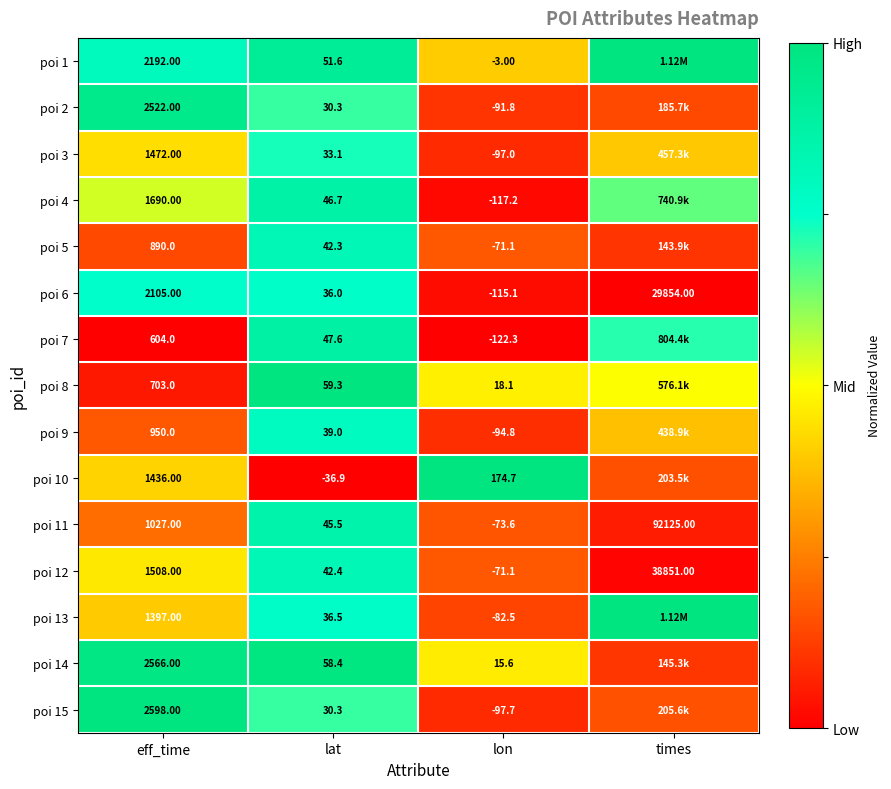

Where is poi 11 nearest to the value 46025?

eff_time